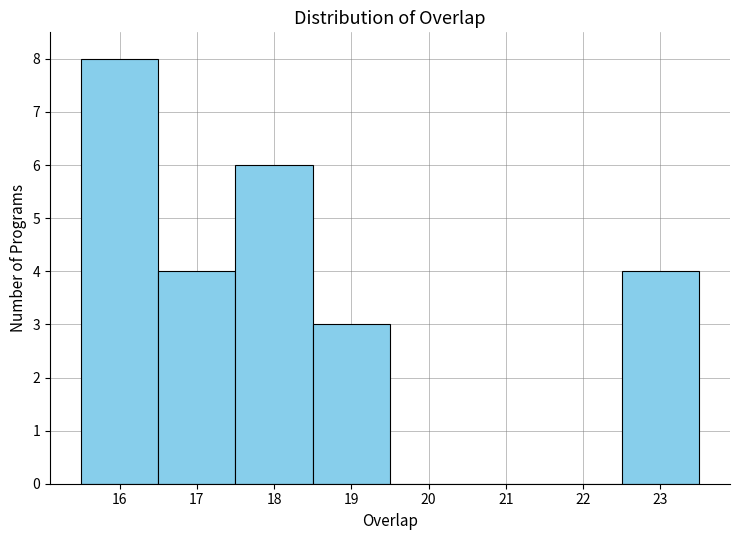

Which range on the x-axis has the tallest bar?

15.5 to 16.5